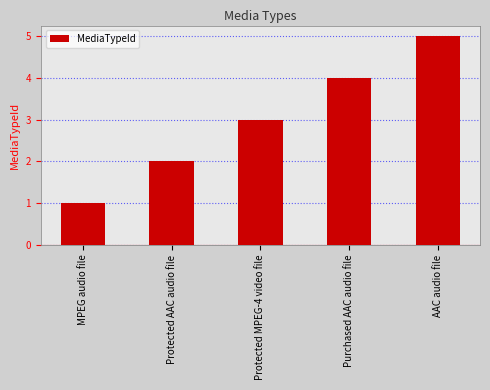

True or false: the data shows 1 at Protected AAC audio file.

False